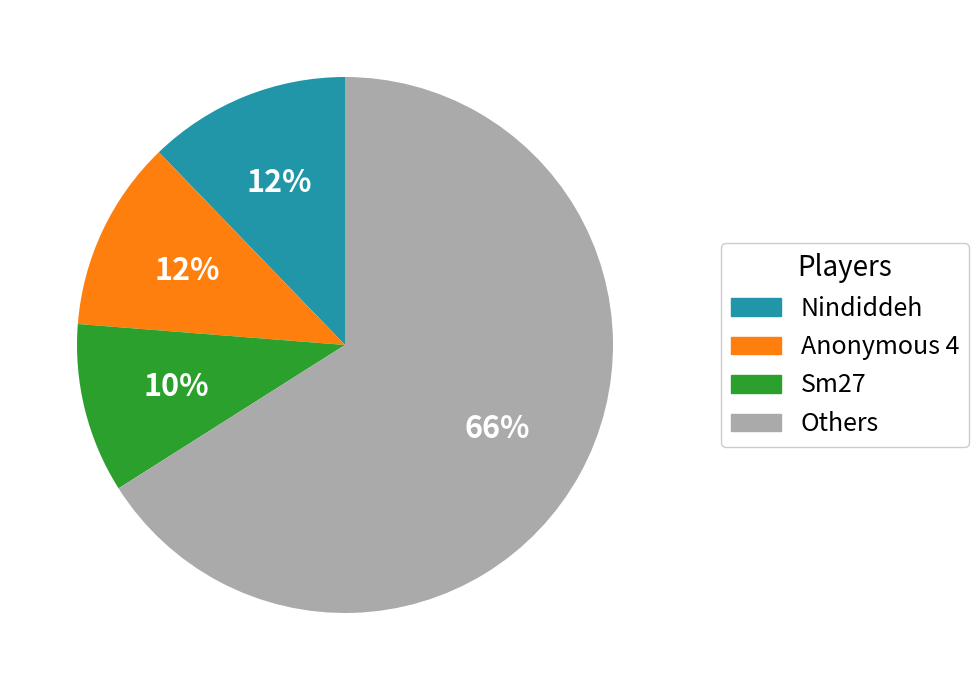

How many slices are in this pie chart?

4